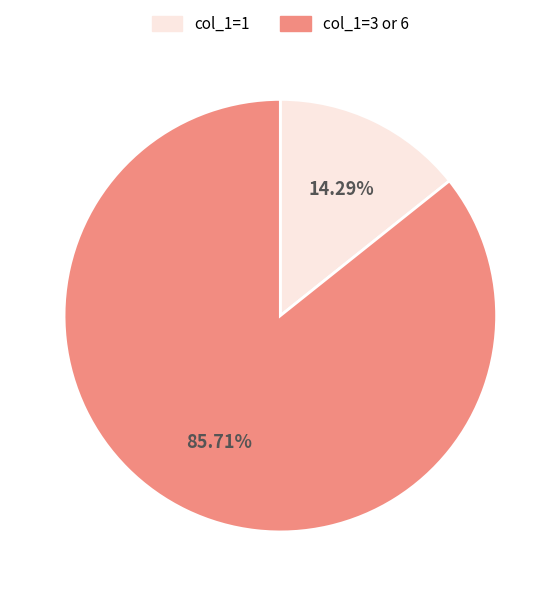

To the nearest percent, what is the average slice percentage?

50%